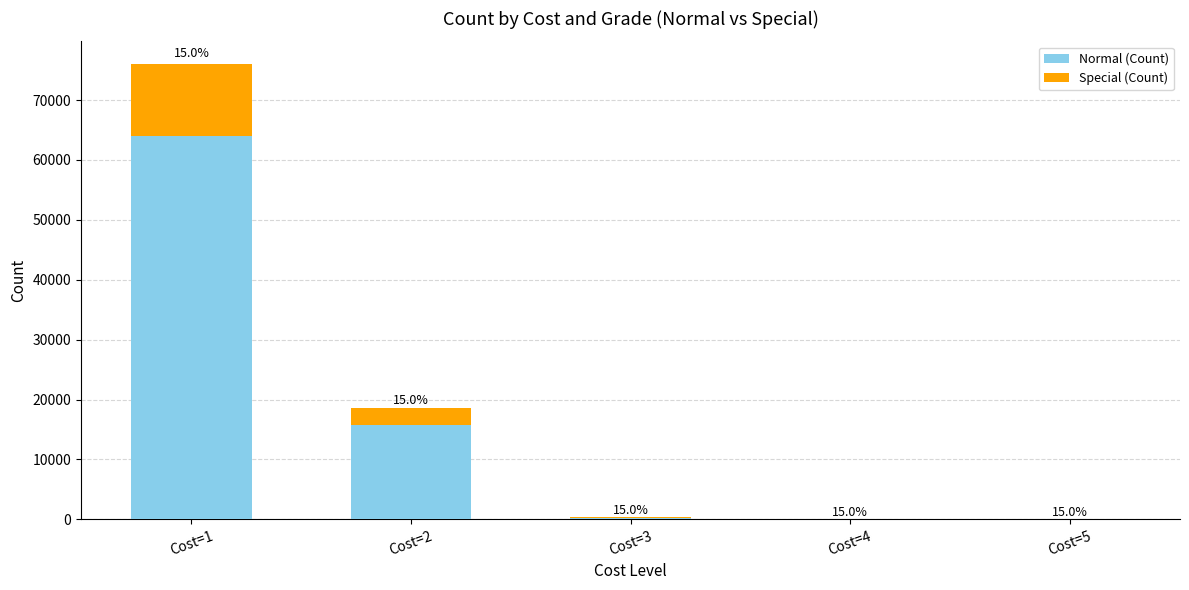

What are all the series names shown in the legend?

Normal (Count), Special (Count)